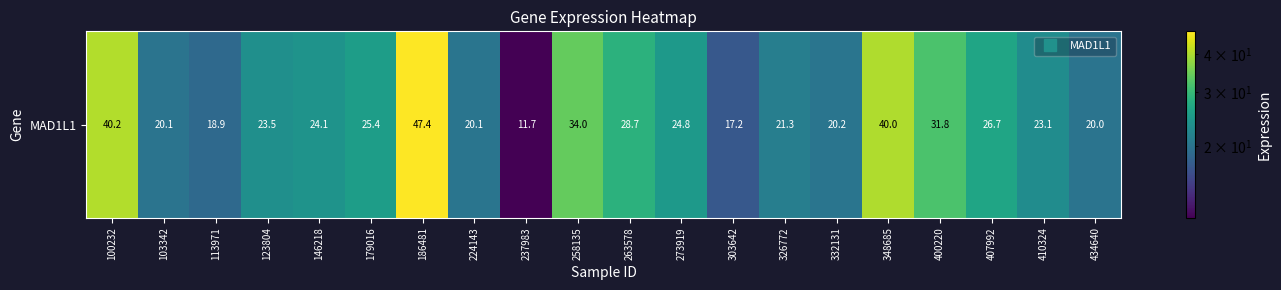

Which has a higher value, 103342 or 332131?

332131